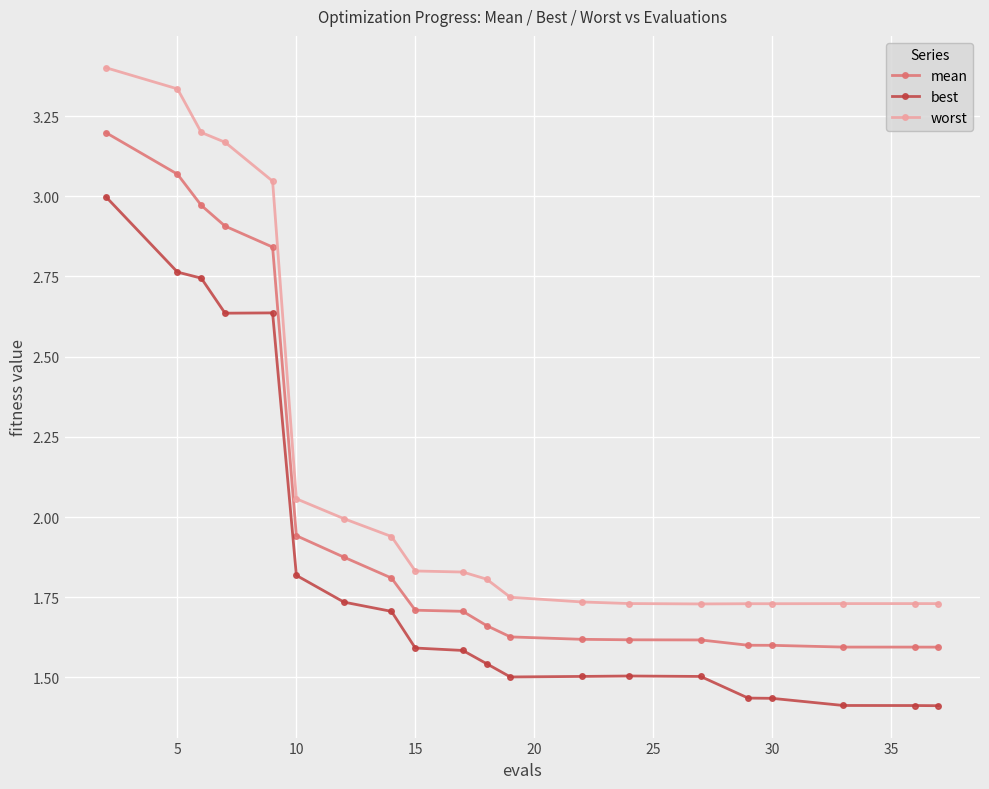

What is the maximum value for worst?

3.4